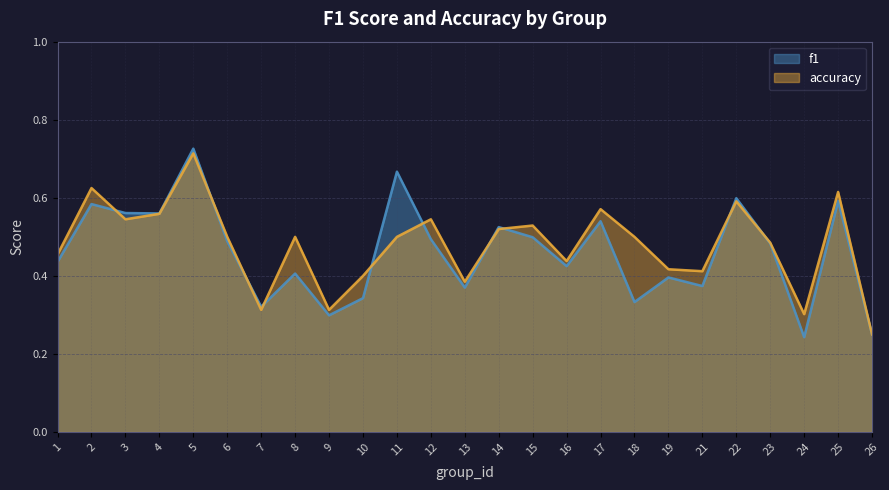

Rank the series at 11 from highest to lowest value.

f1, accuracy